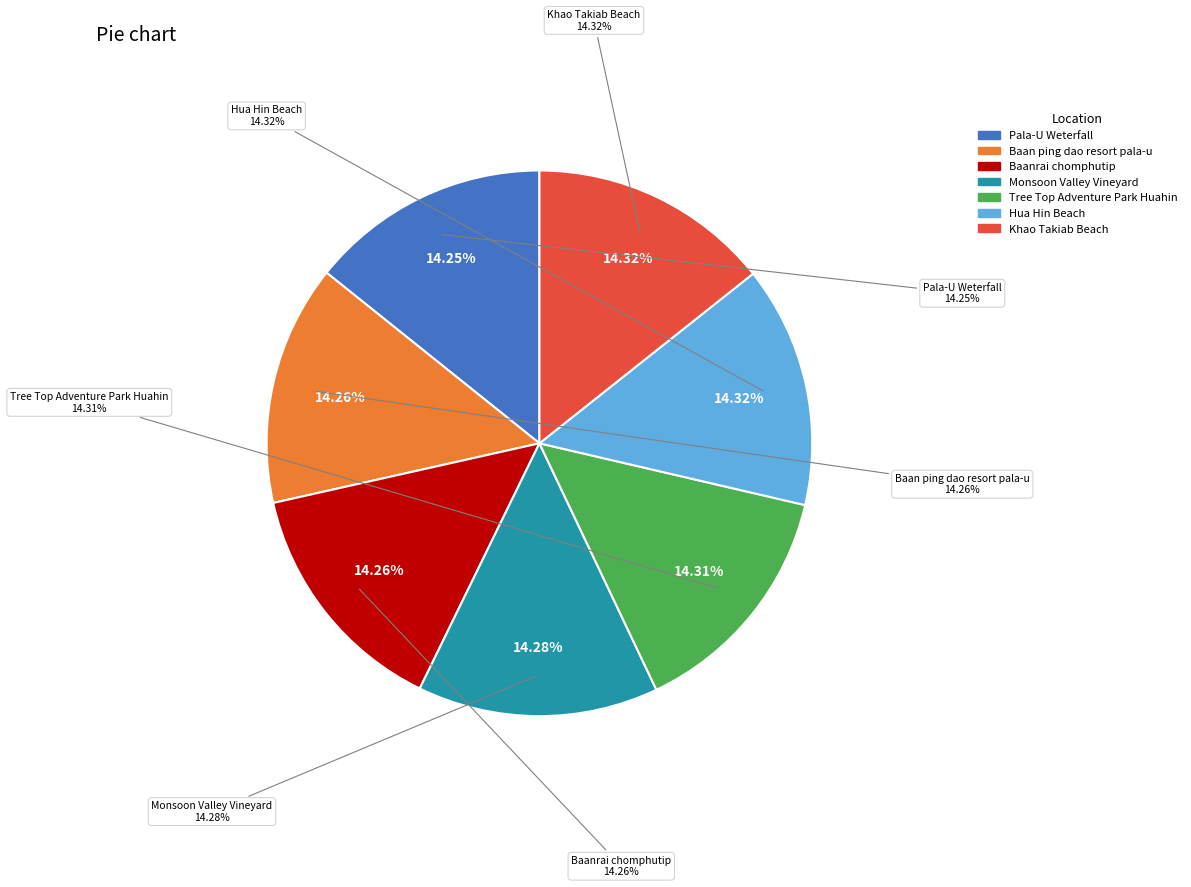

Is Hua Hin Beach the majority of the pie?

No